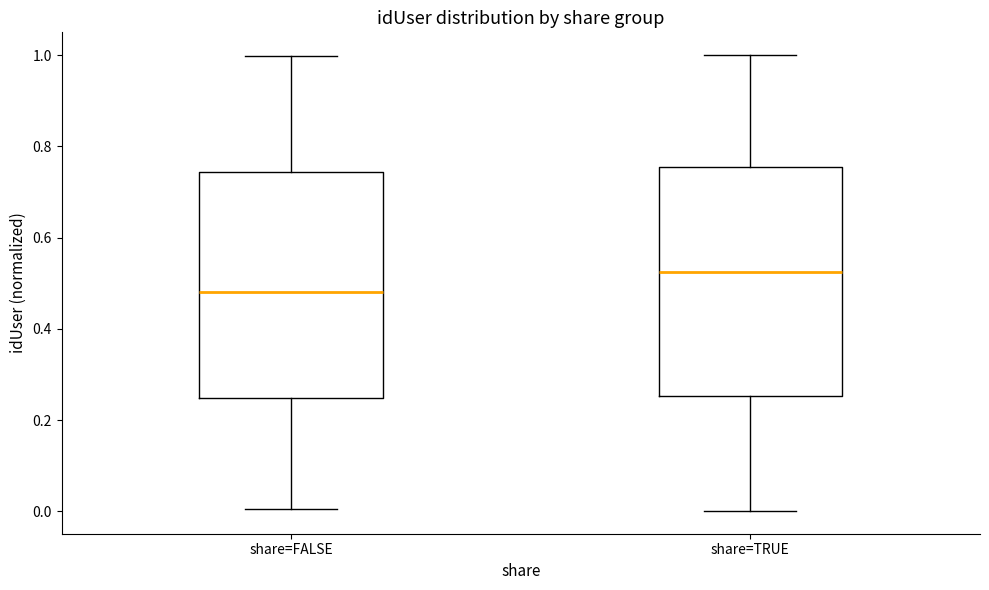

Where does the upper whisker of the box for share=TRUE end on the y-axis? The values are not printed on the chart, so give them approximately, as read against the axis.

1.00